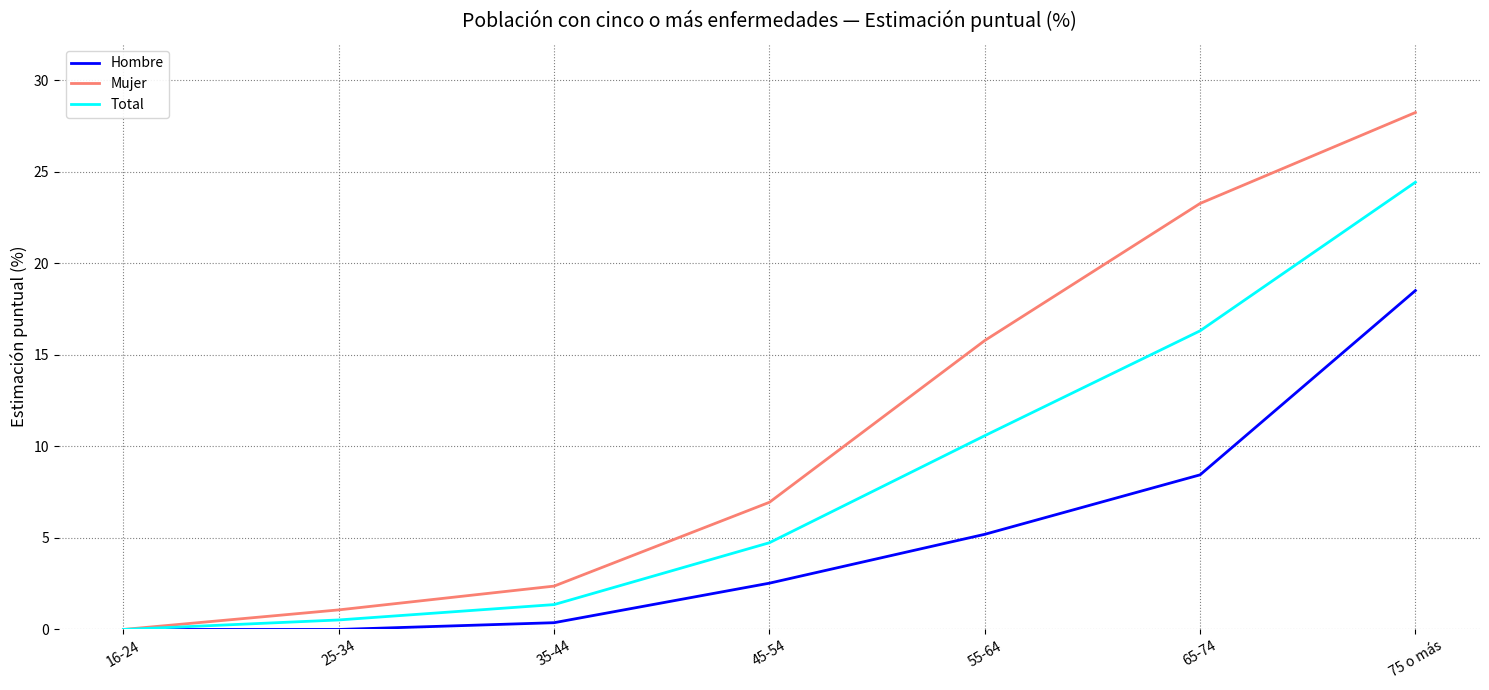

What position from the right is 65-74?

2